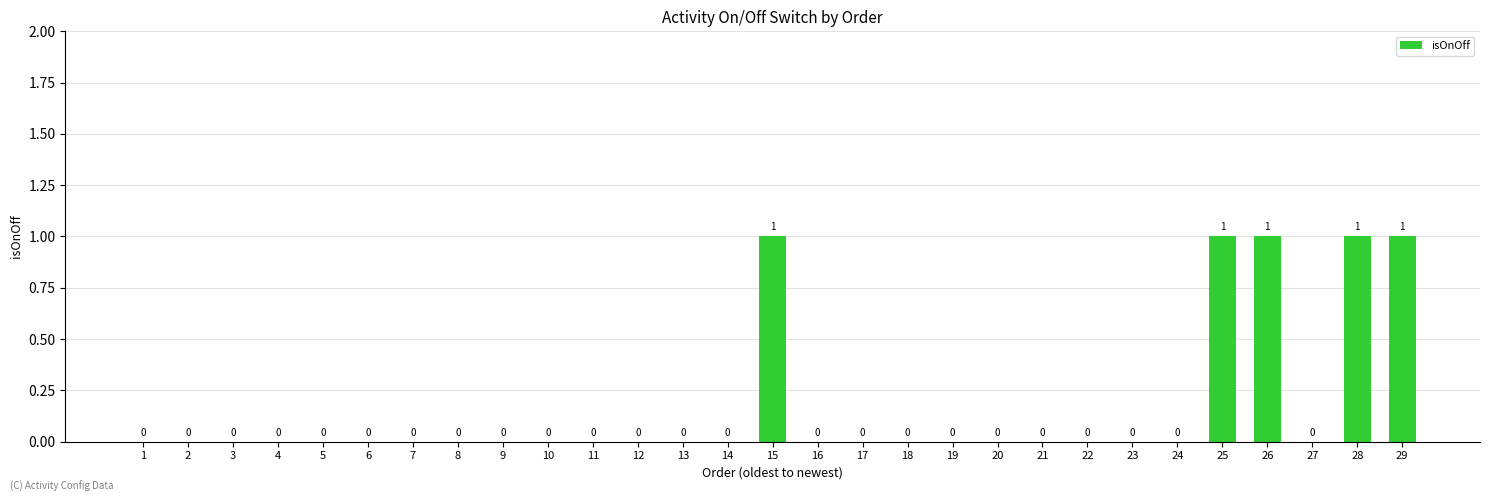

What is the sum of all values?

5